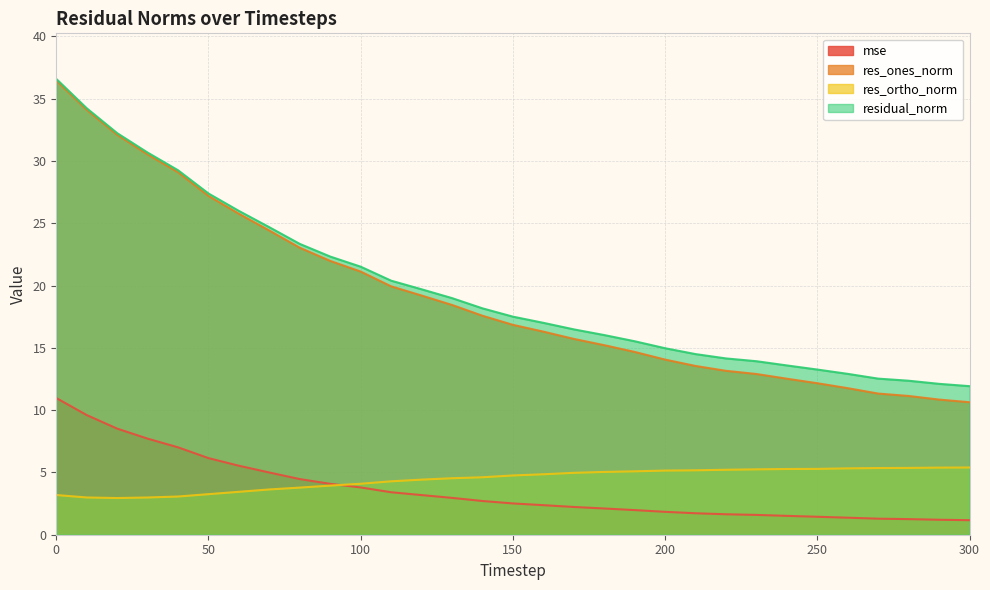

At how many categories does at least one series exceed 23?

9